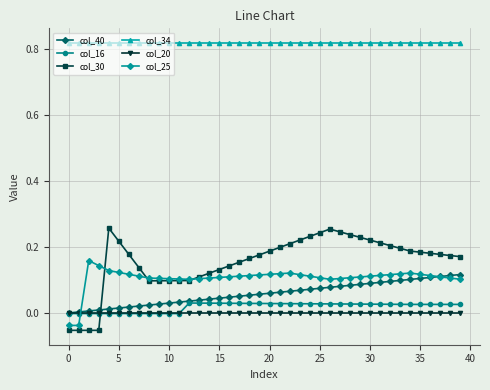

Which series has the largest total across all categories?

col_34